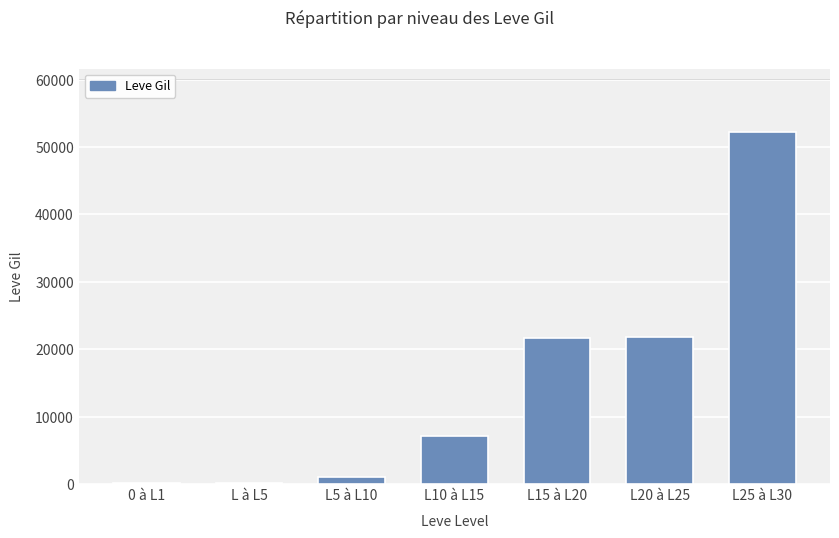

Is it true that the value at L15 à L20 is 21600?

True